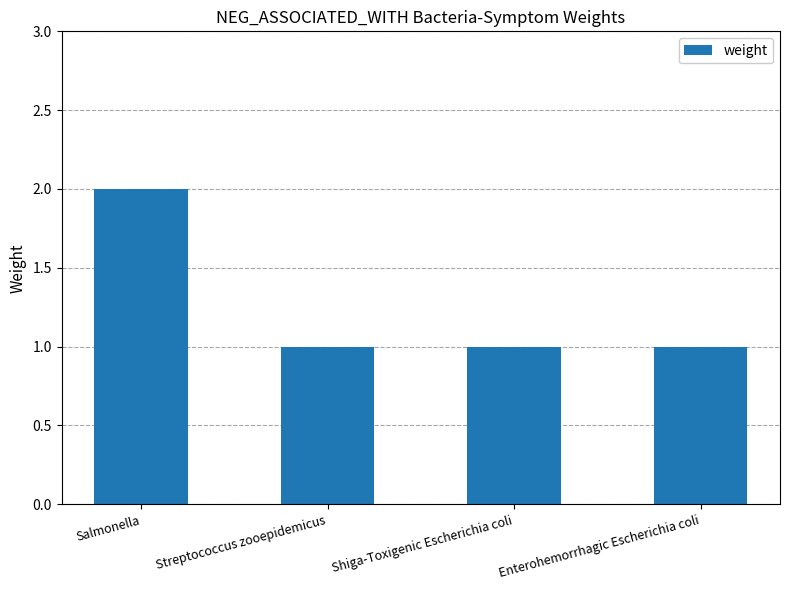

What is the difference between the values at Salmonella and Enterohemorrhagic Escherichia coli?

1